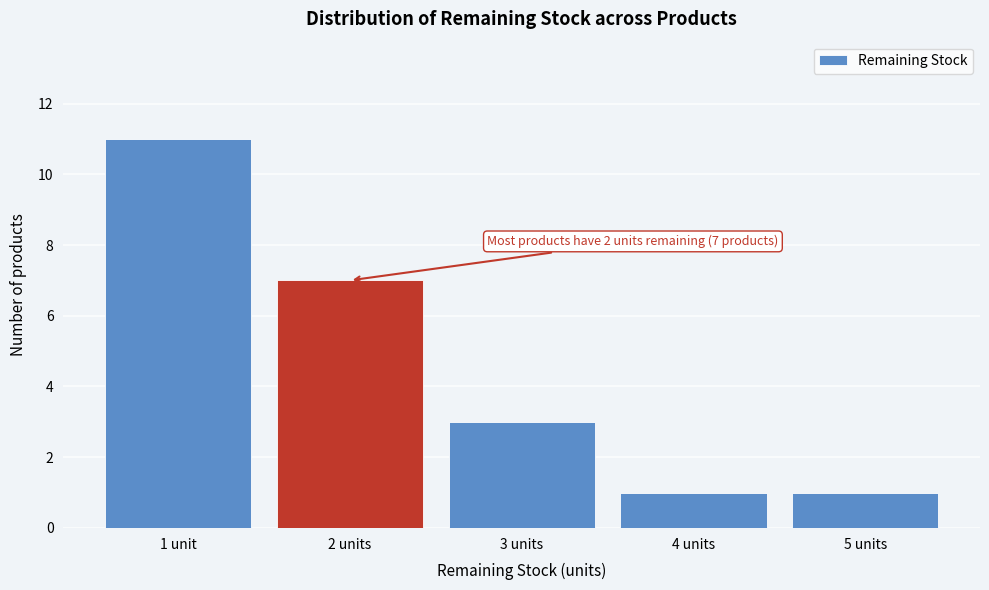

Reading left to right, extract all data points from this chart.

11	7	3	1	1